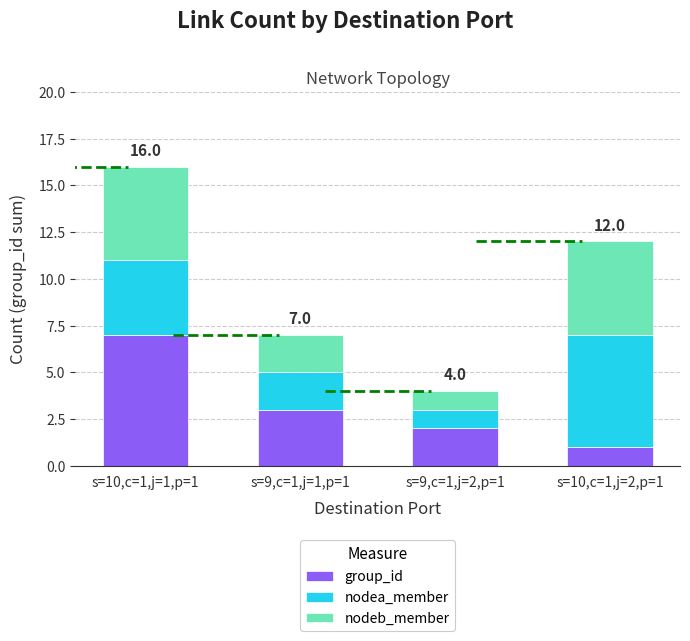

The value of group_id at s=9,c=1,j=2,p=1 is 1. True or false?

False